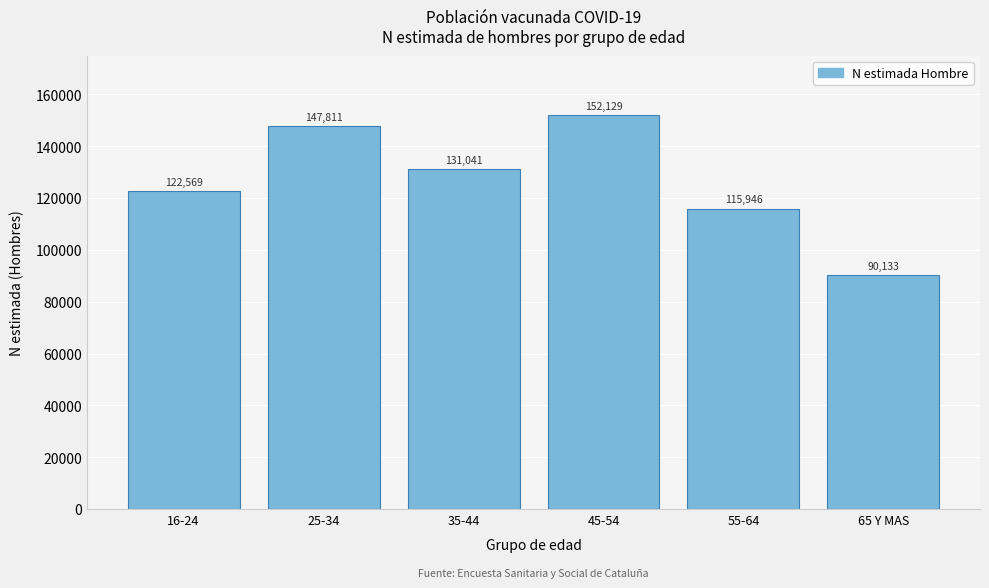

Reading right to left, what are all the values shown in this chart?

90133	115946	152129	131041	147811	122569